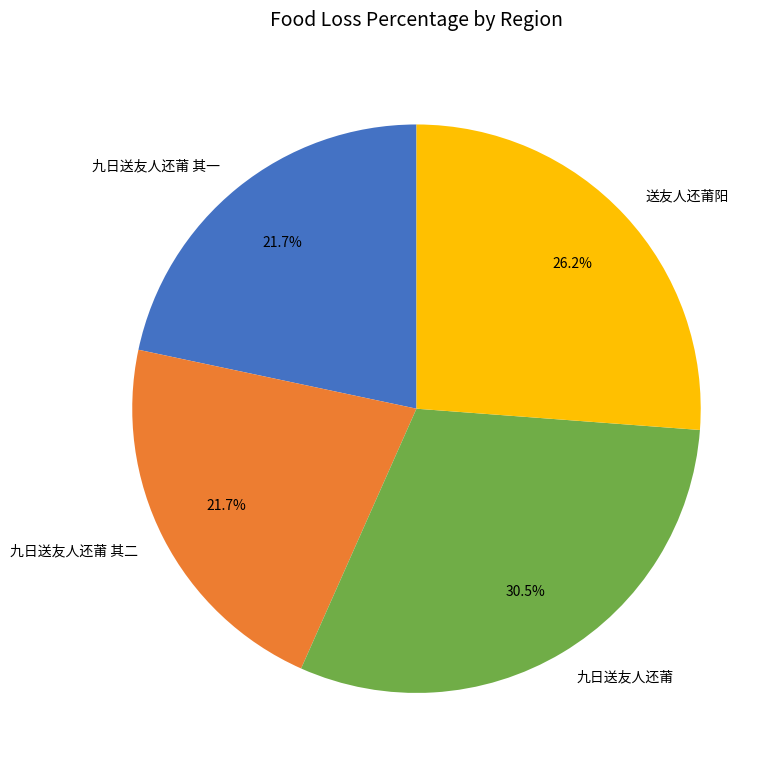

True or false: 九日送友人还莆 其一 accounts for 10% of the total.

False